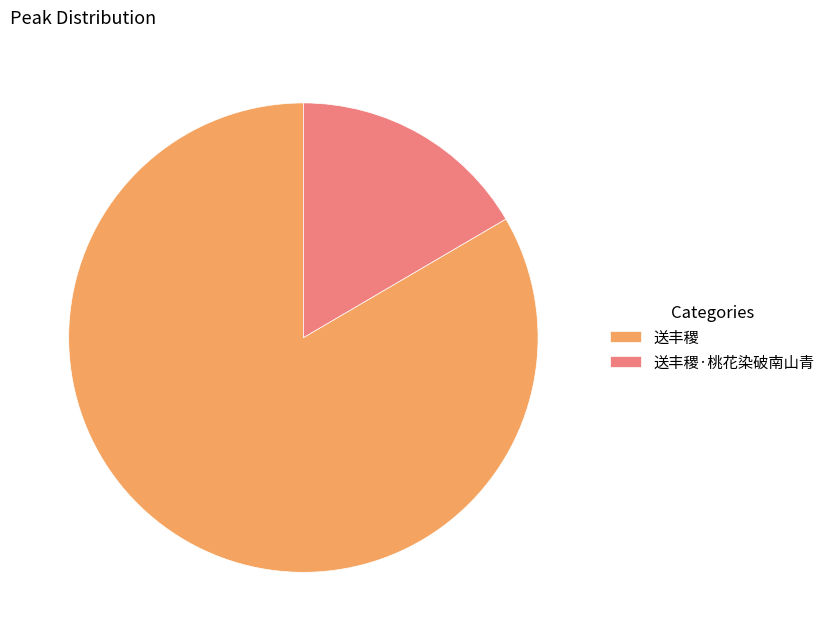

Which category accounts for the majority?

送丰稷